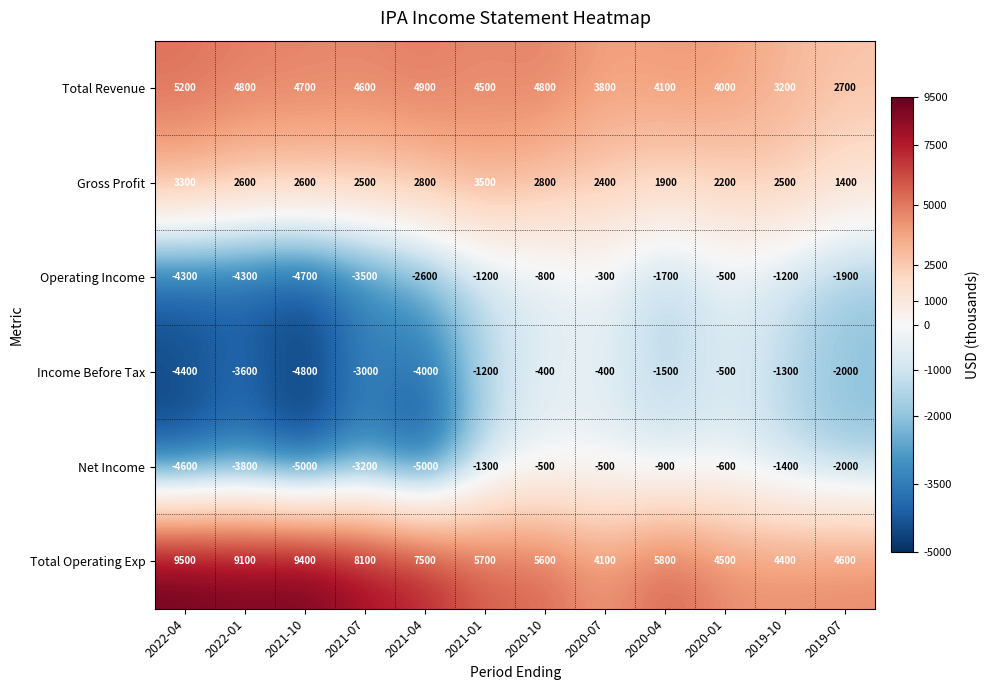

Between 2022-01 and 2021-07, which series saw the biggest shift?

Total Operating Exp